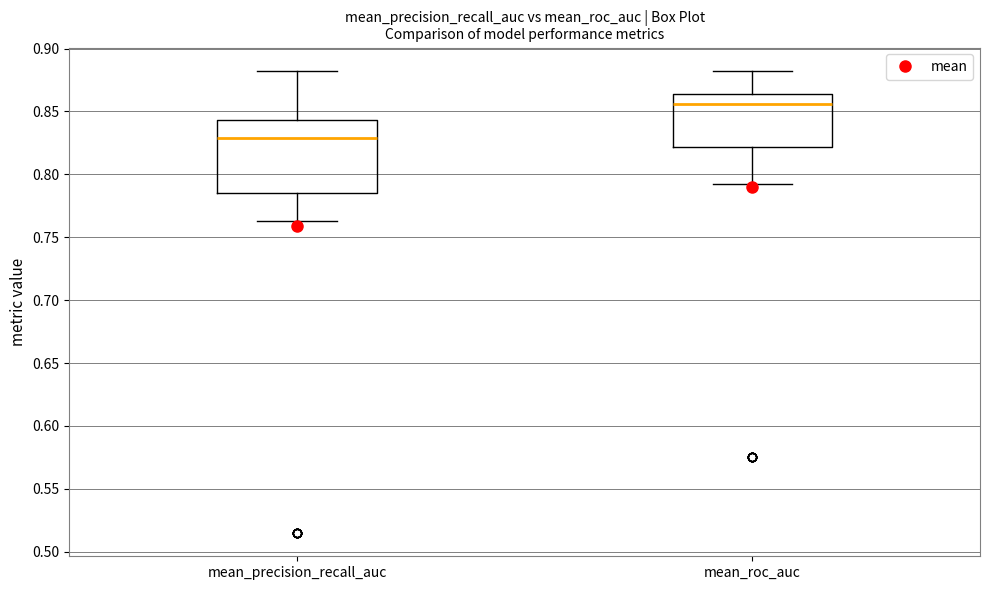

Comparing the boxes themselves (not the whiskers), which one is the tallest?

mean_precision_recall_auc